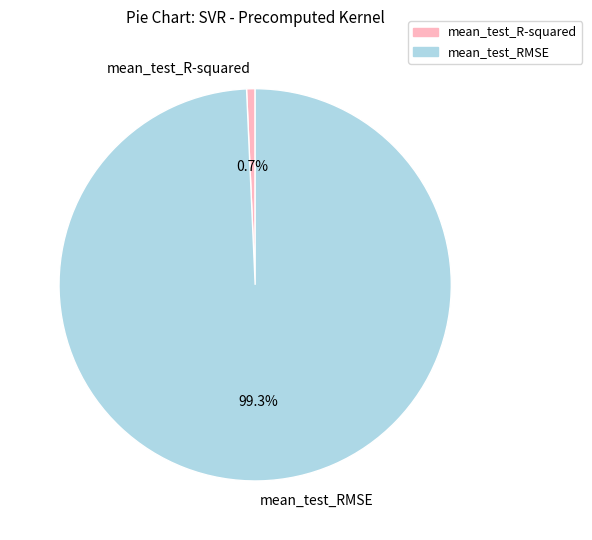

Is it true that mean_test_R-squared is 1% of the pie?

True